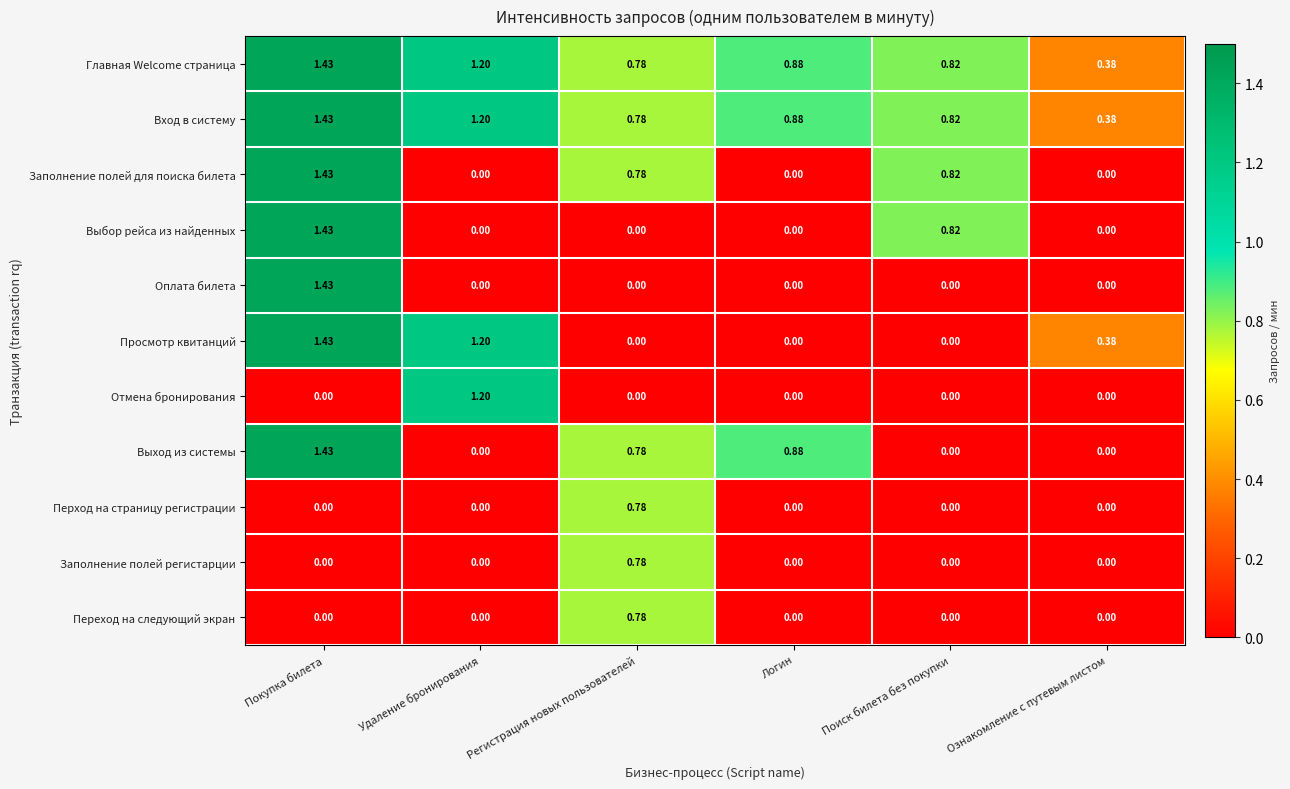

How many data points in Перход на страницу регистрации are above 0?

1